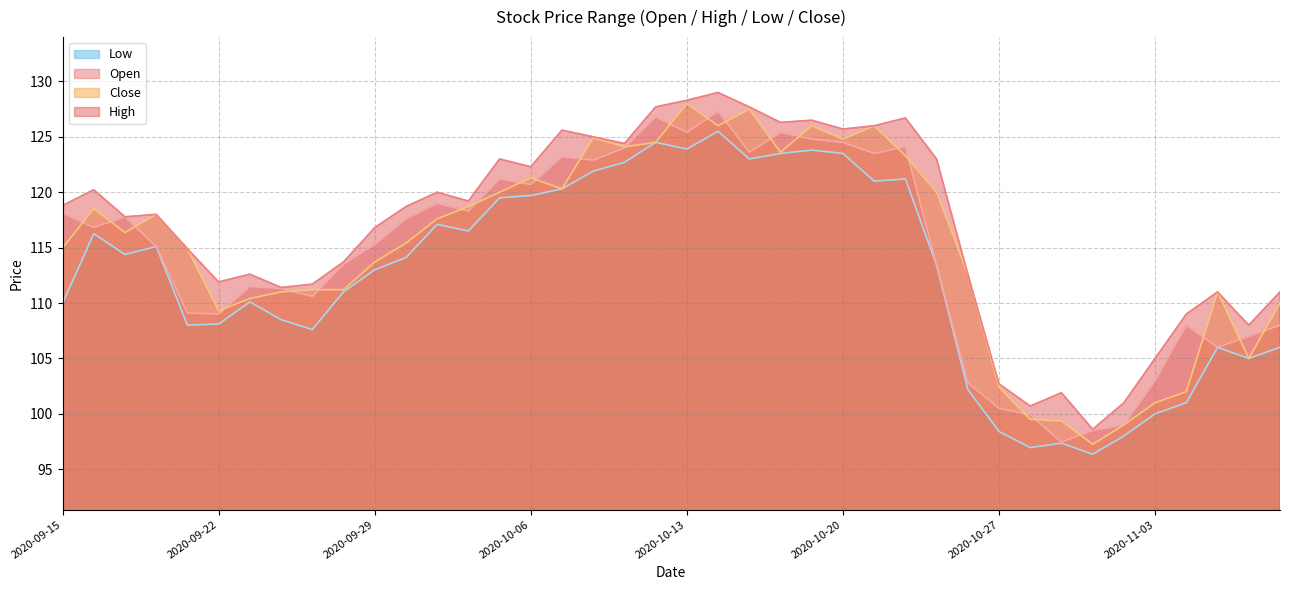

What is the difference between the highest and lowest values at 2020-10-14?

3.5